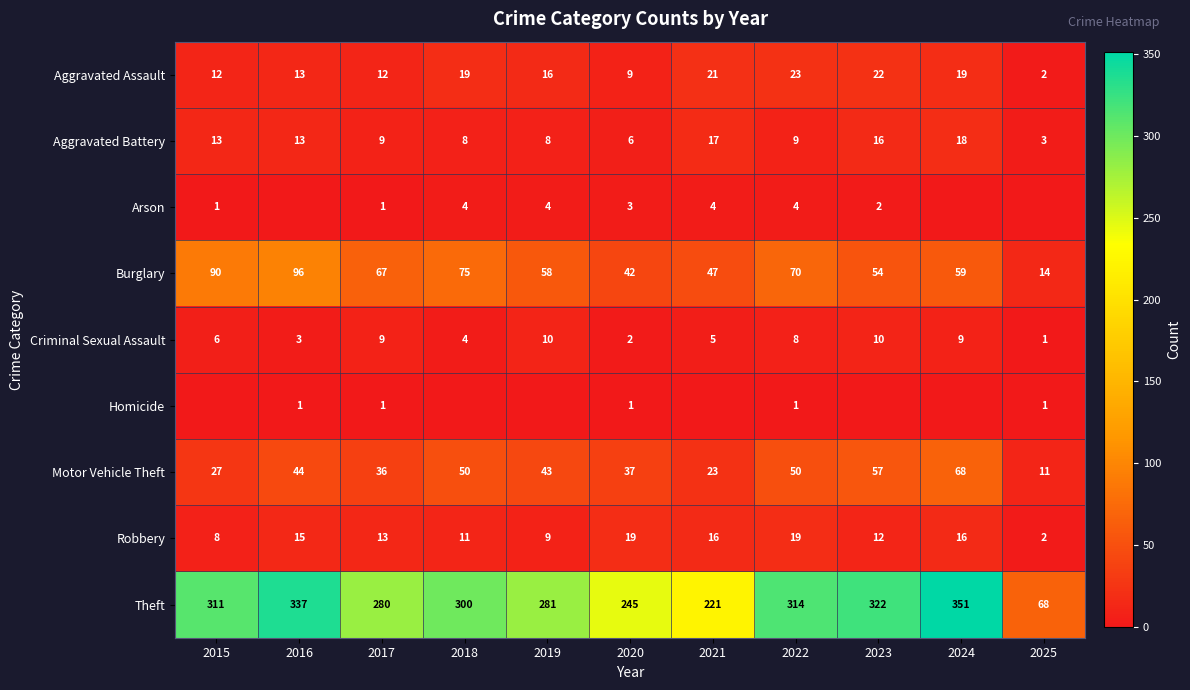

The value of Aggravated Assault at 2015 is 12. True or false?

True